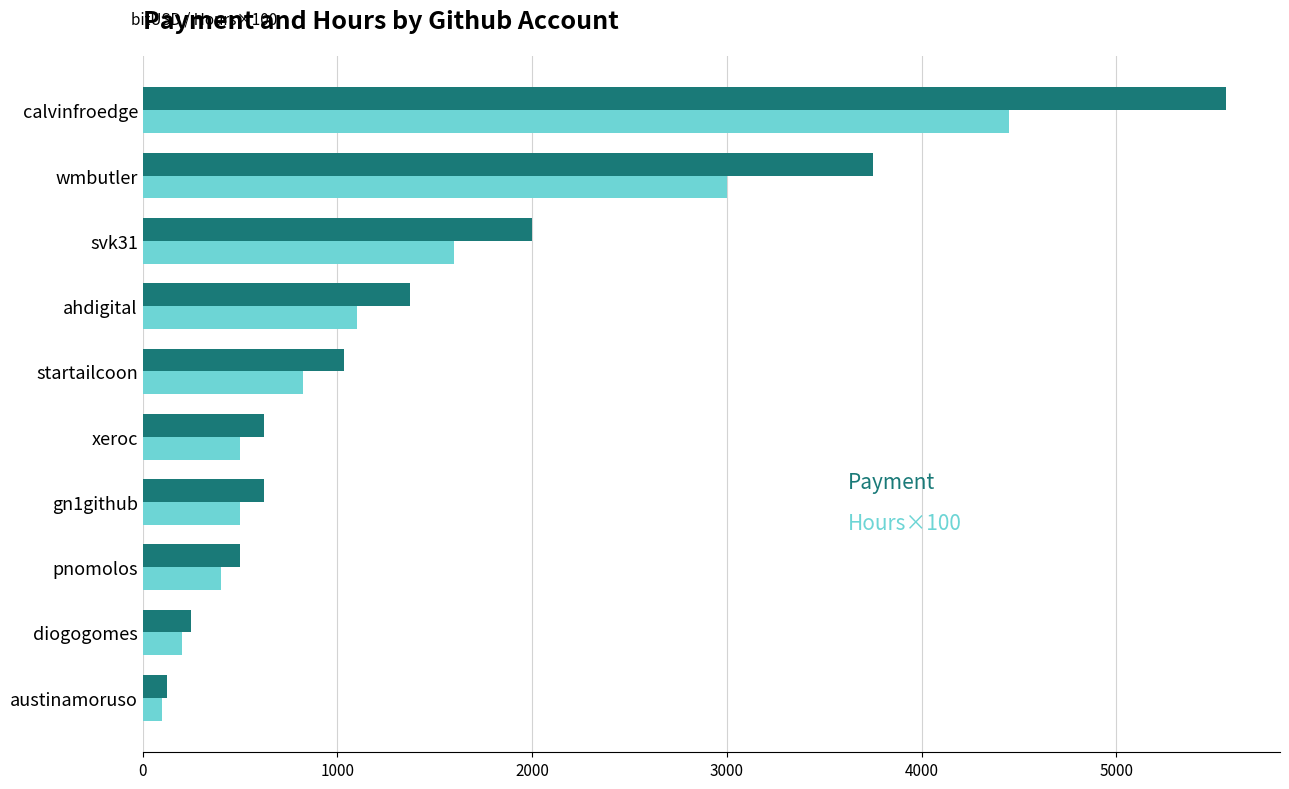

How many distinct data groups are displayed?

2